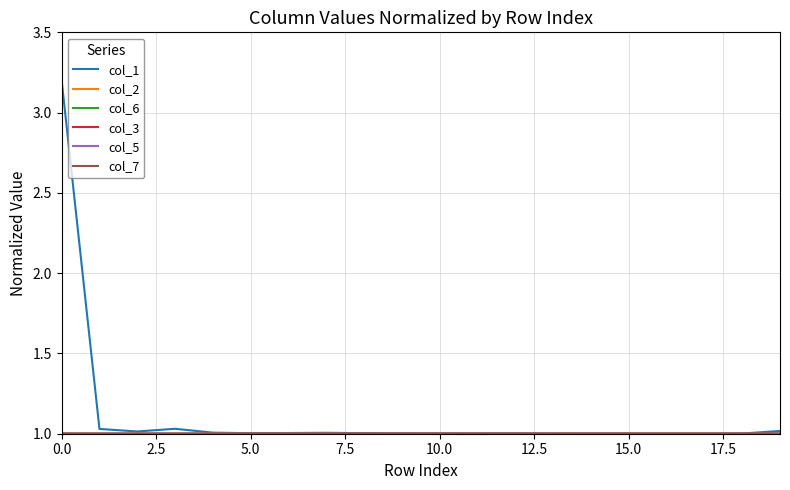

How many distinct data groups are displayed?

6